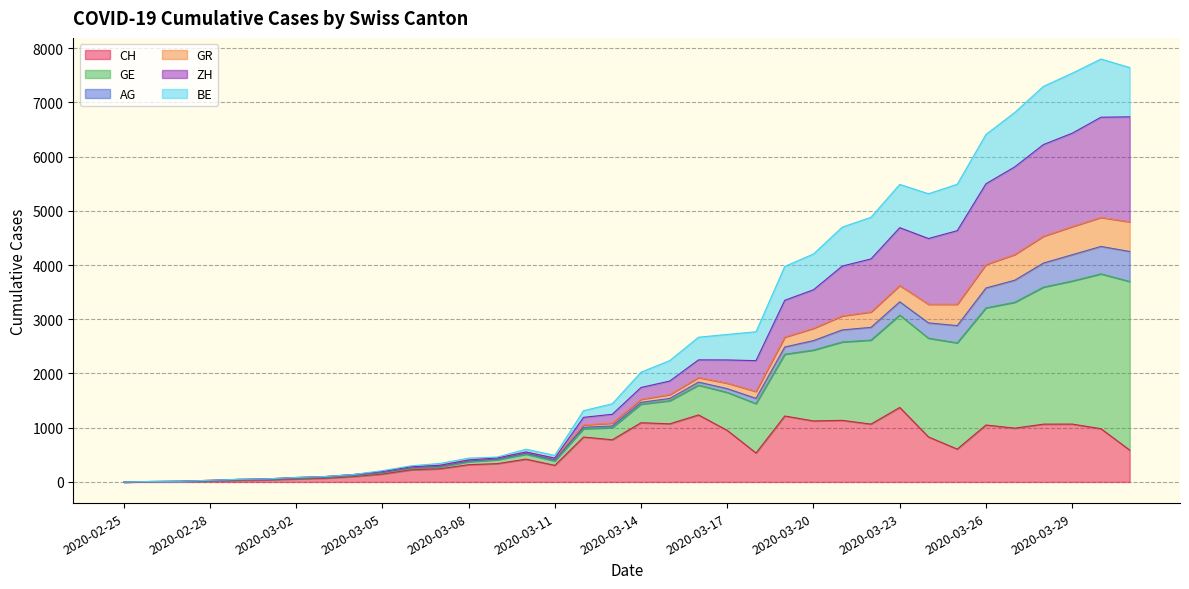

What is the highest value of the CH series?

1374